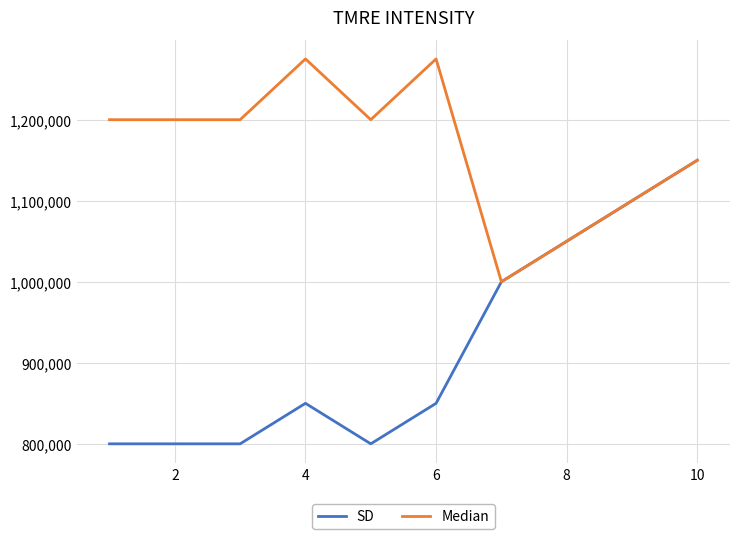

Rank the series by their average value, from lowest to highest.

SD, Median